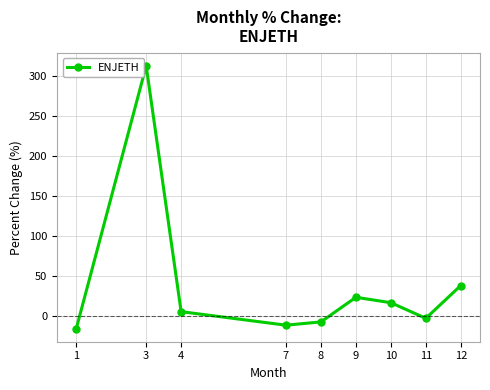

Where is the first local minimum?

7